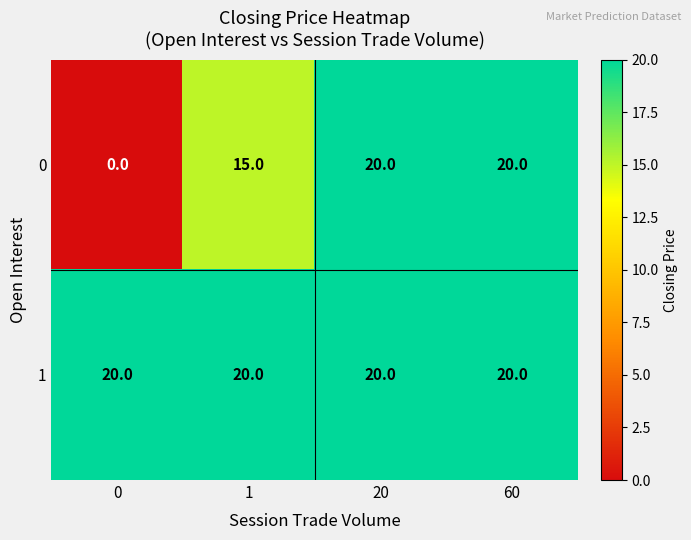

What is the difference between the maximum and minimum values in the 0 series?

20